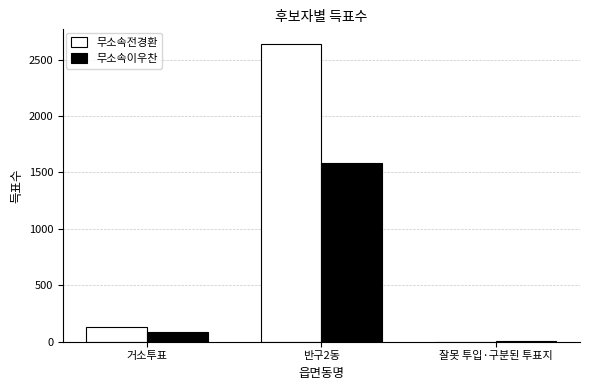

Does the chart contain stacked bars?

No